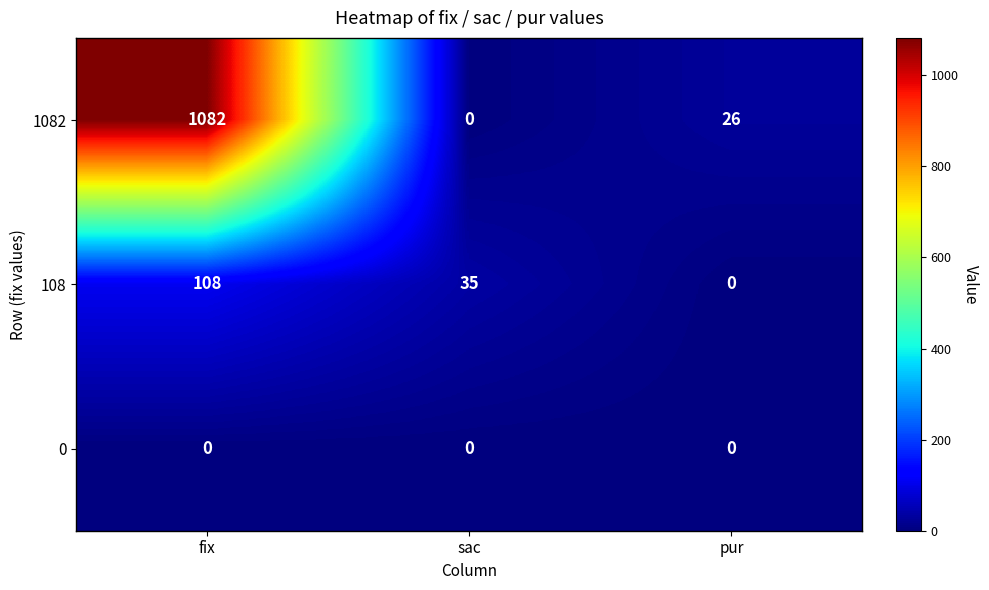

Which series has the widest spread of values?

1082